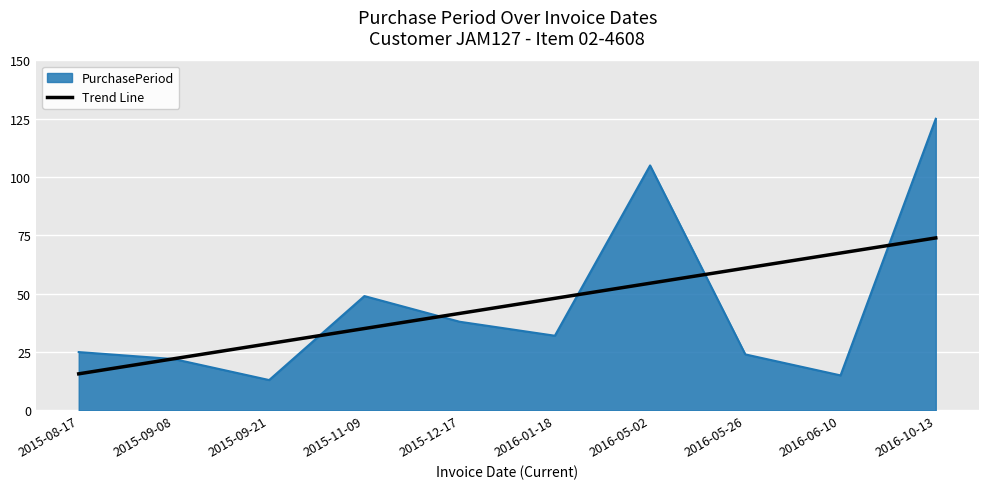

What is the spread (max minus min) of values at 2015-12-17?

3.6